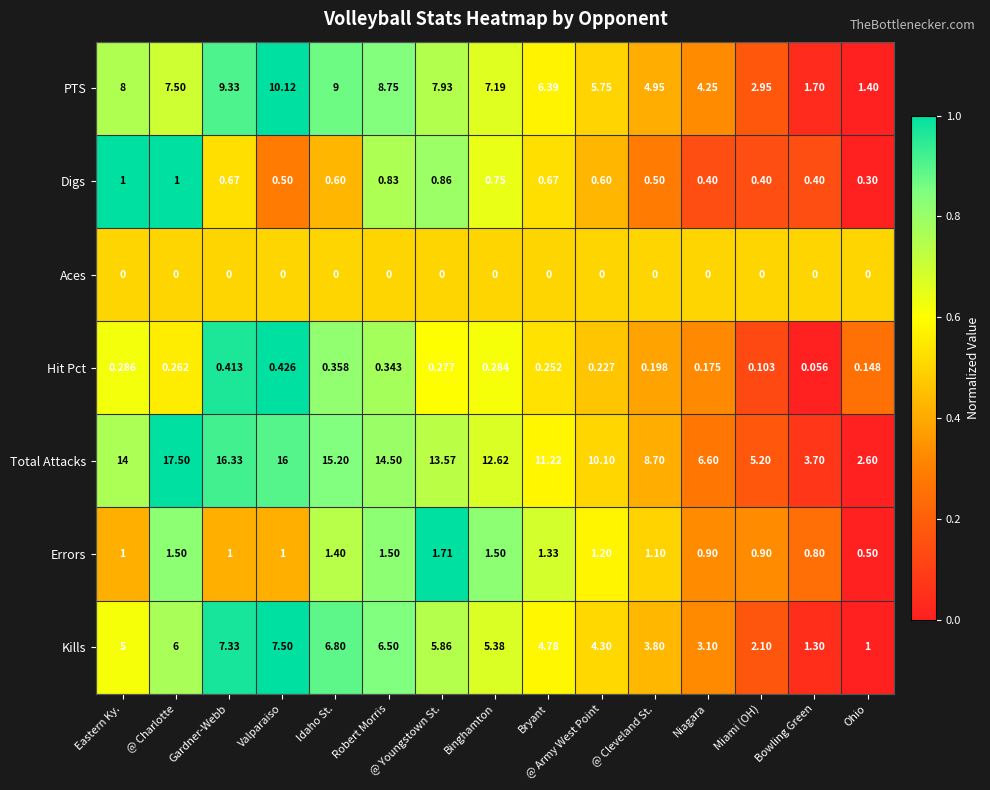

At how many categories does at least one series exceed 0?

15